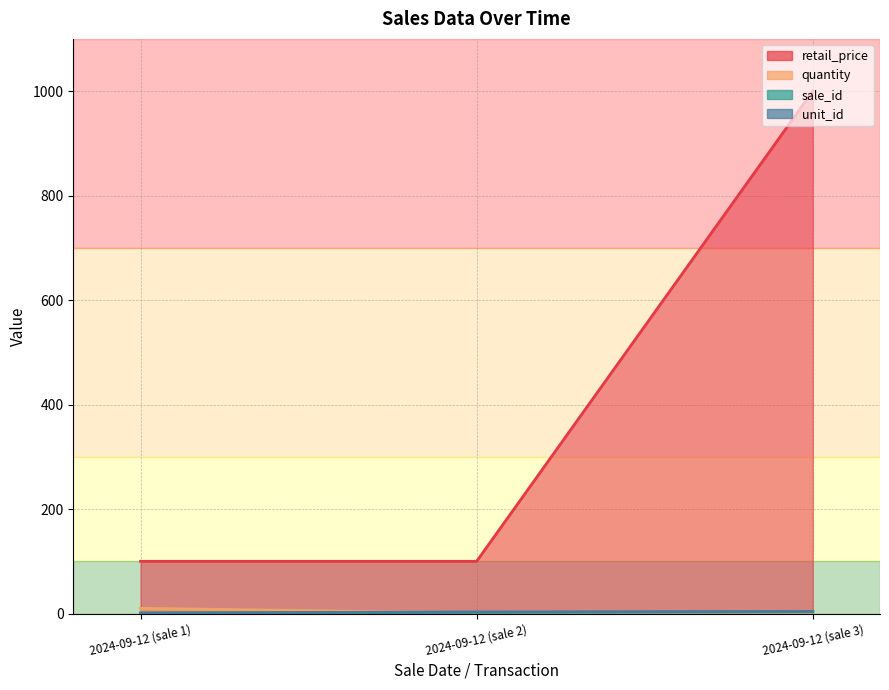

True or false: quantity has a value of 1 at 2024-09-12 (sale 3).

True